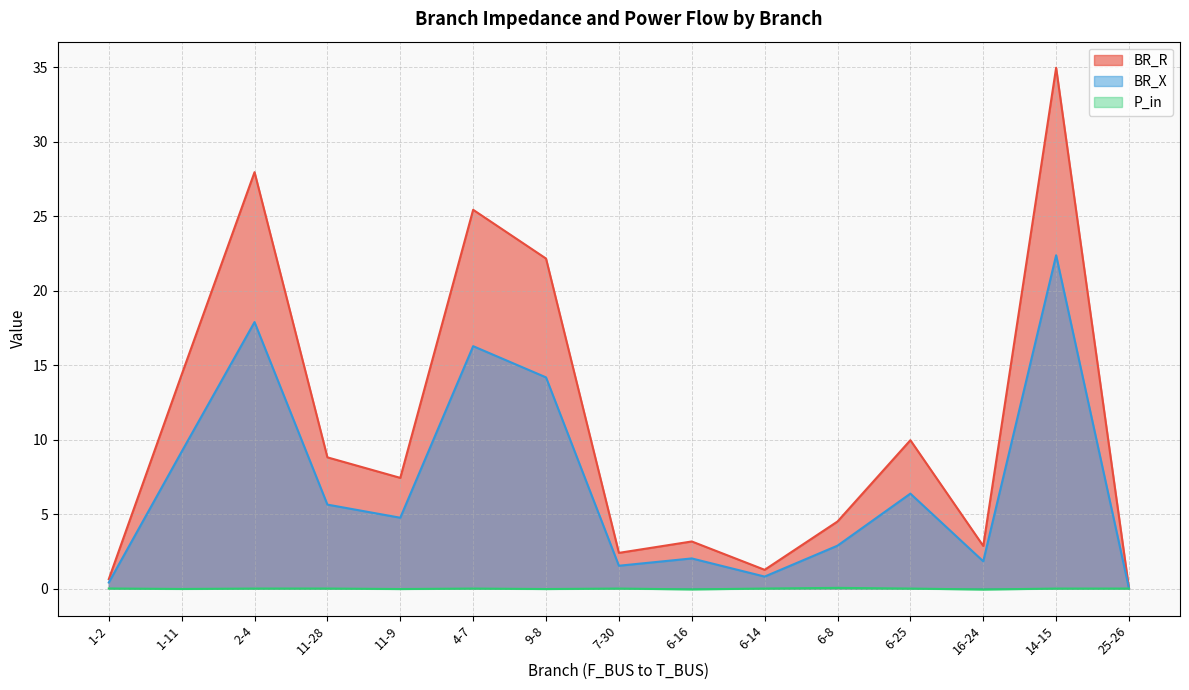

Where is the first local maximum for BR_R?

2-4